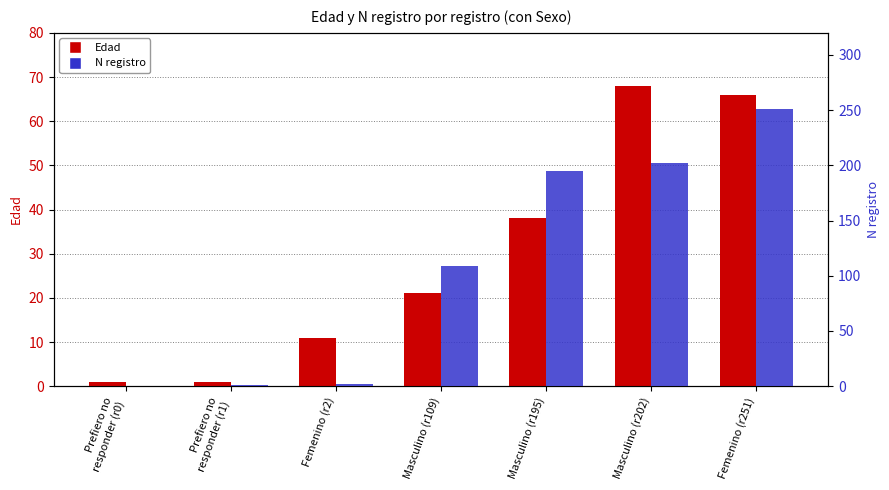

Is it true that N registro equals 2 at Femenino (r2)?

True